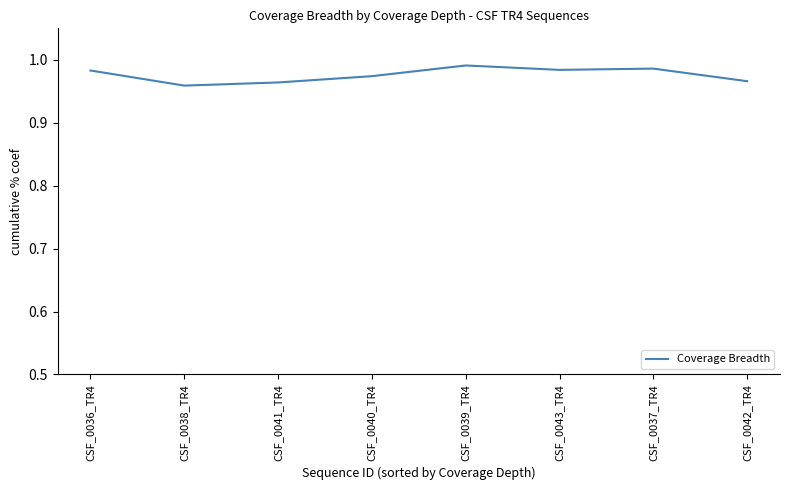

How many lines are shown in the chart?

1